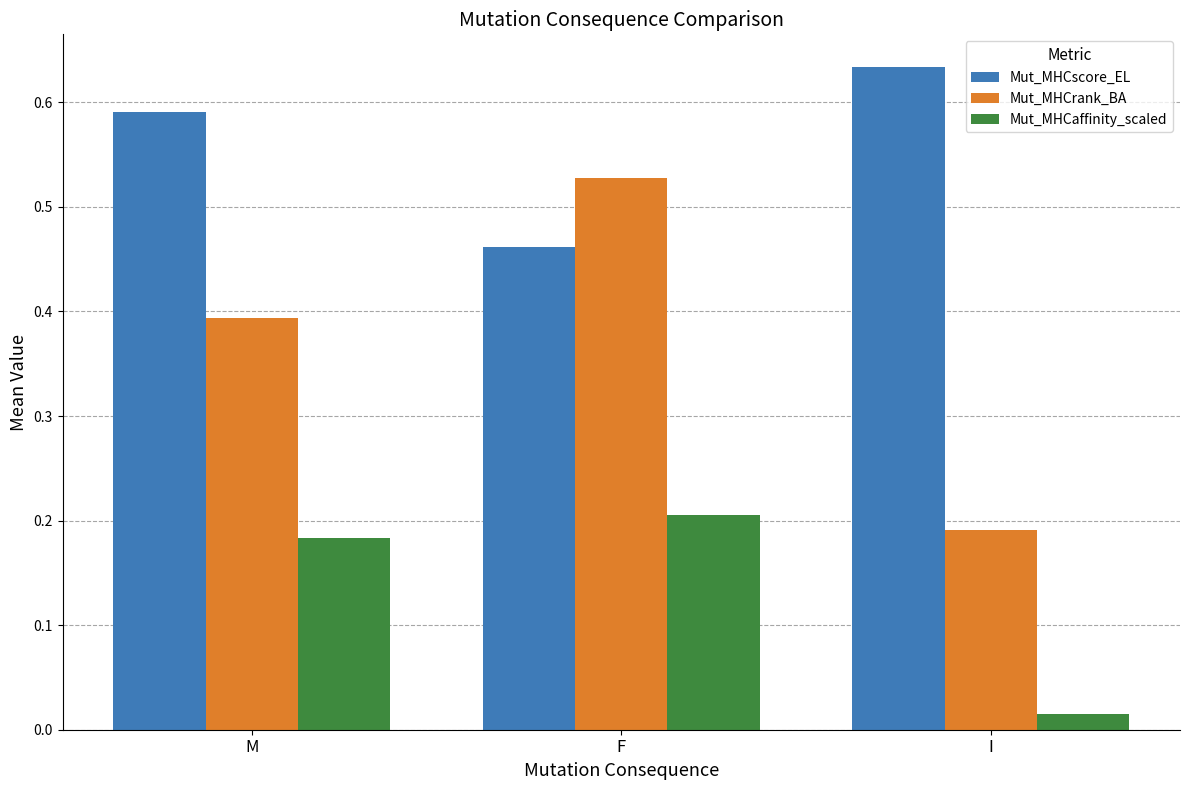

What is the sum of all Mut_MHCscore_EL values?

1.7